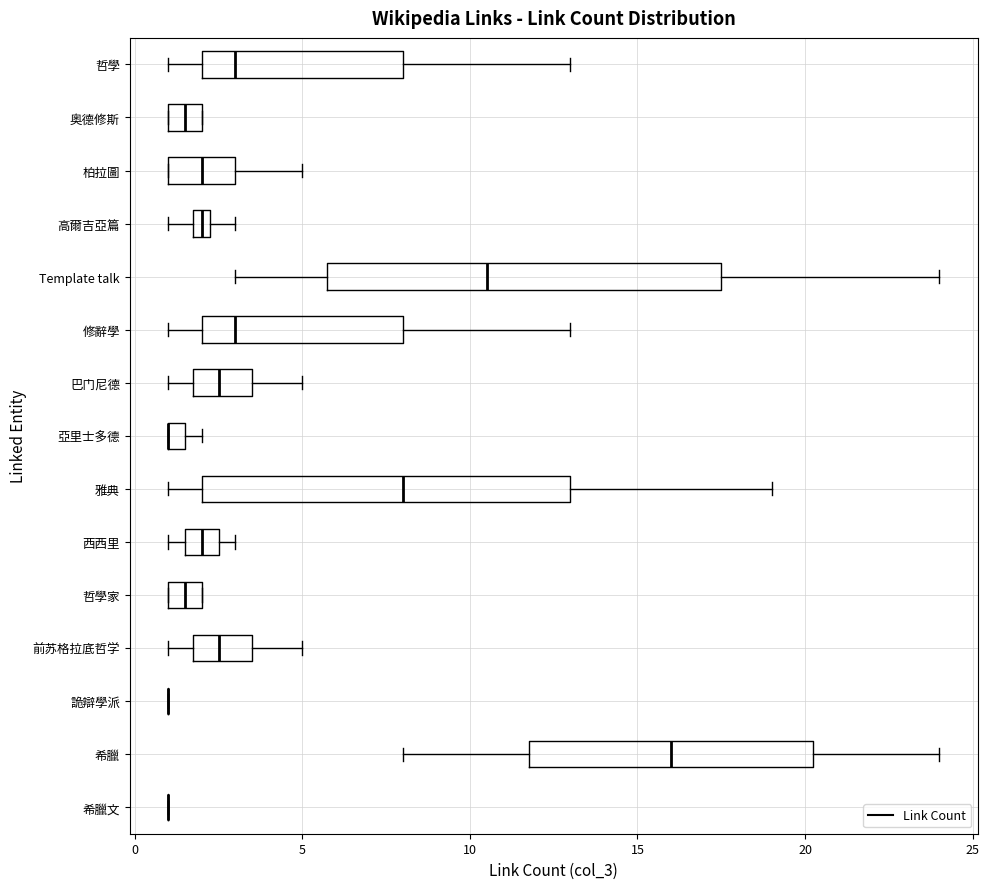

Which box is the widest, from its left edge to its right edge?

Template talk